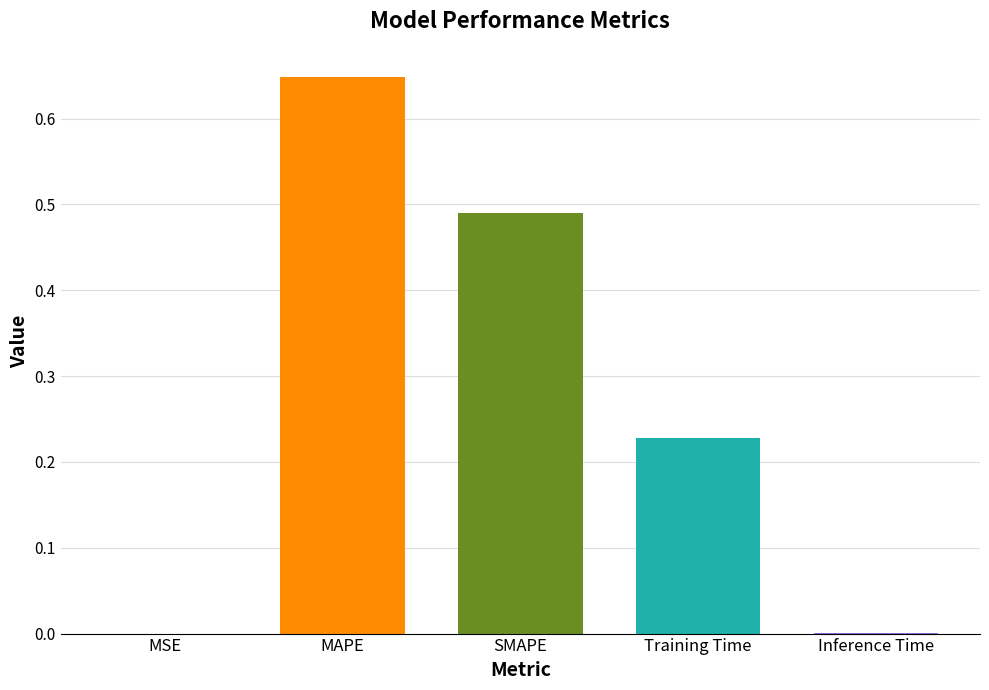

Is it true that the value at Inference Time is 0.0?

True